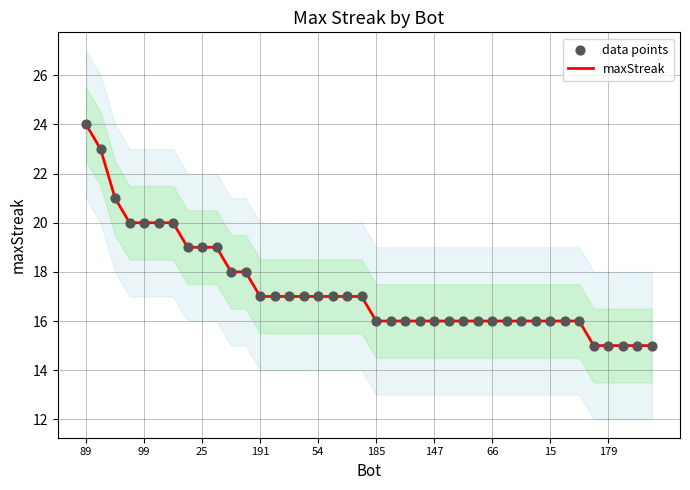

At which category is the sum across all series the highest?

89